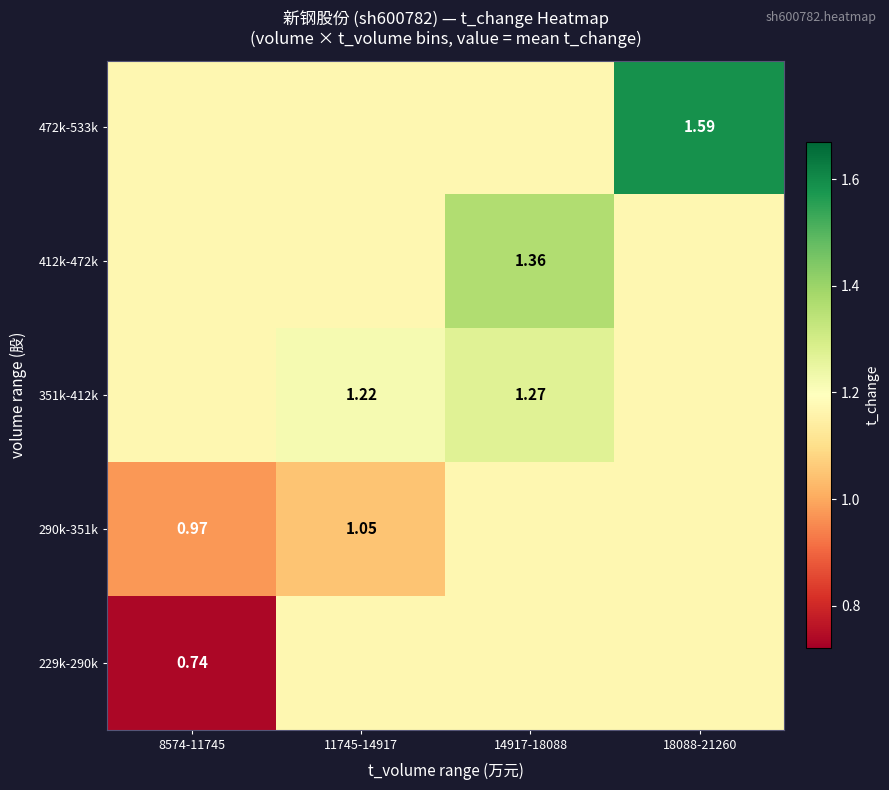

Is the value of 351k-412k at 11745-14917 greater than the value of 229k-290k at 11745-14917?

Yes